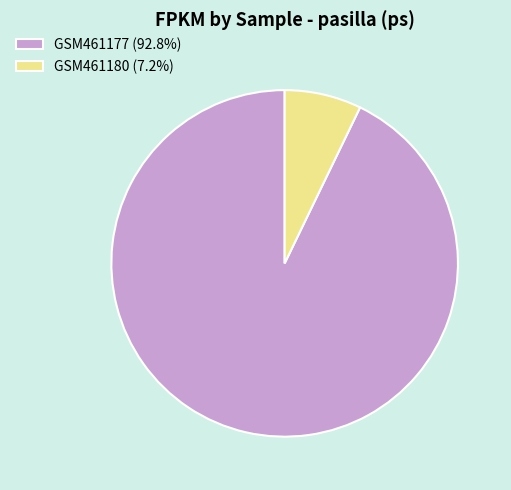

Which category has the smallest portion of the pie?

GSM461180